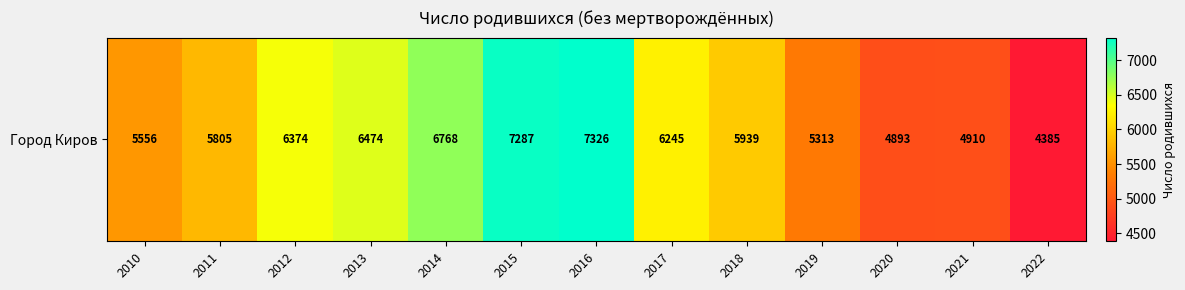

What is the sum of the values at 2014 and 2015?

14055